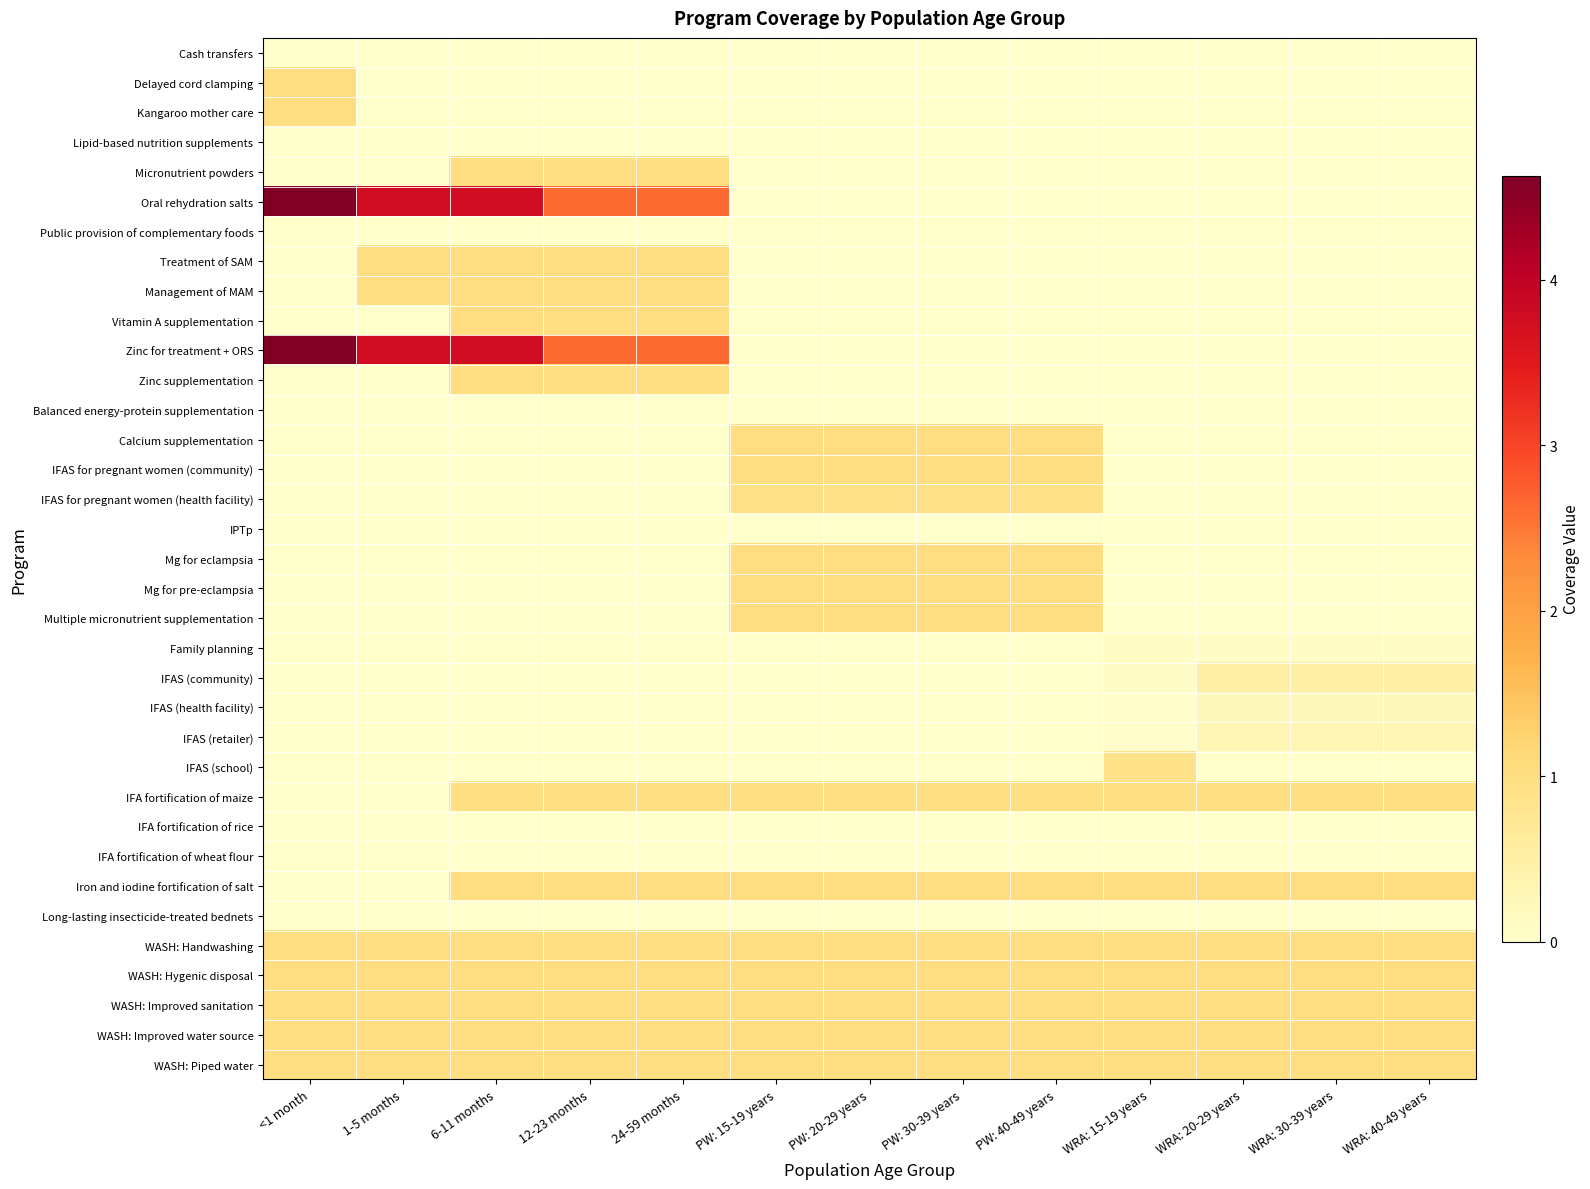

Between 1-5 months and <1 month, which is larger?

1-5 months